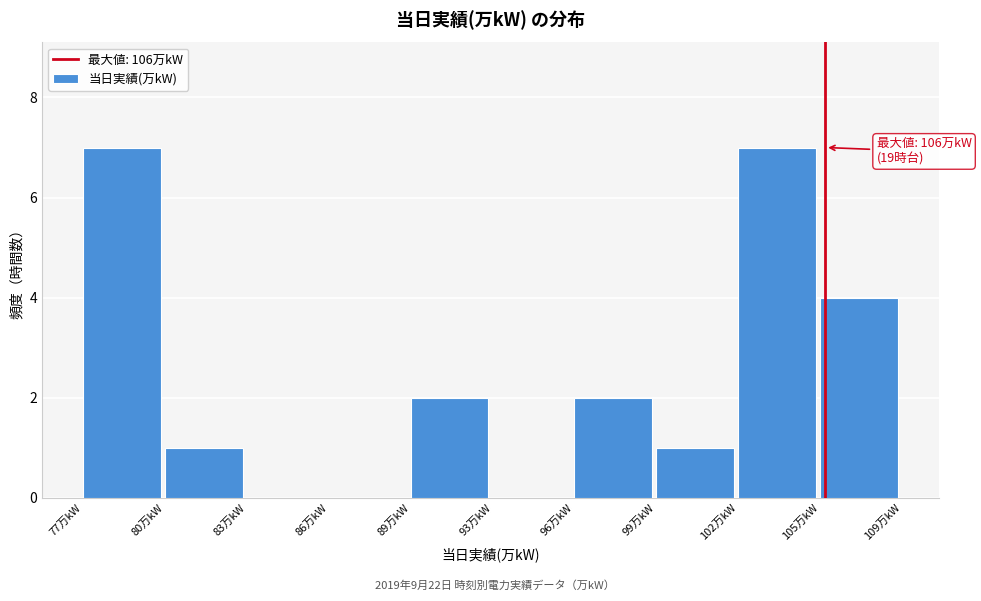

Reading left to right, list all the values displayed in this chart.

77万kW=7	80万kW=1	83万kW=0	86万kW=0	89万kW=2	93万kW=0	96万kW=2	99万kW=1	102万kW=7	105万kW=4